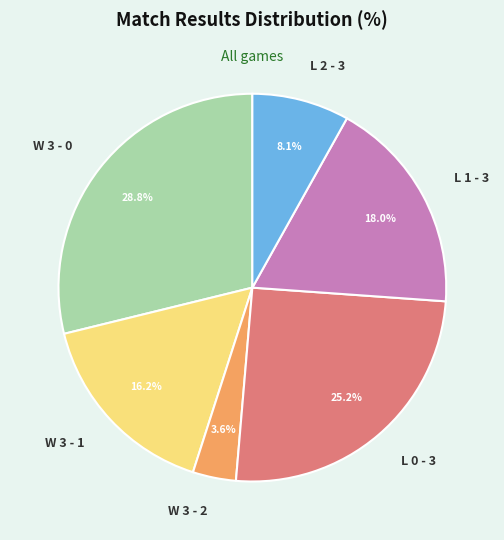

Is there any slice that represents more than half of the pie?

No